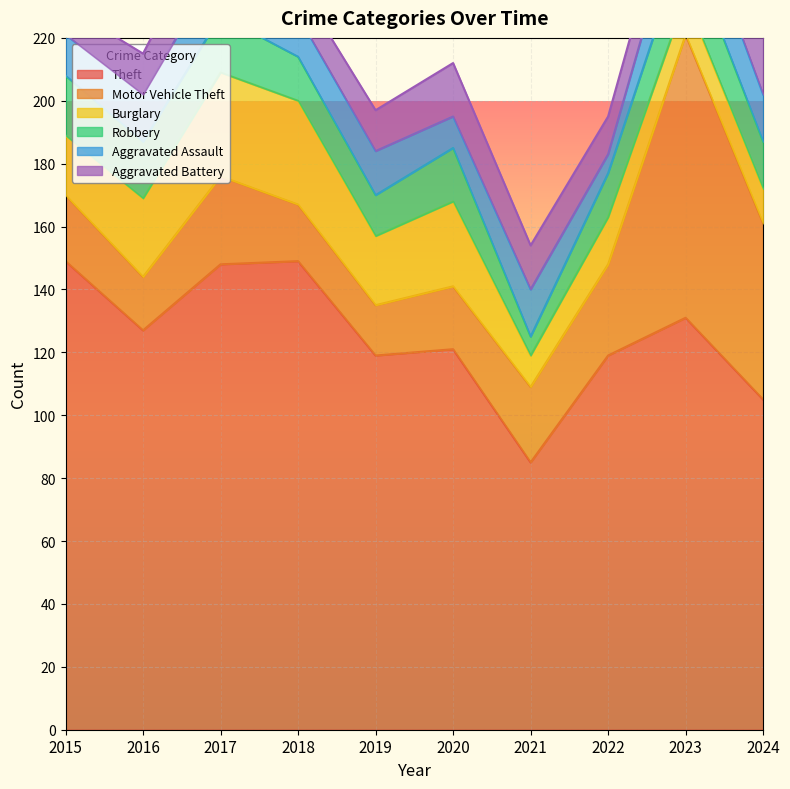

What is the sum of the Aggravated Assault values at 2019 and 2023?

32